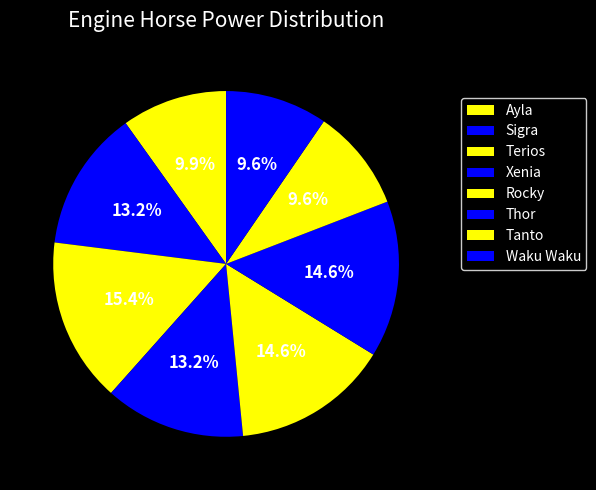

What percentage is the Terios slice, to the nearest percent?

15%